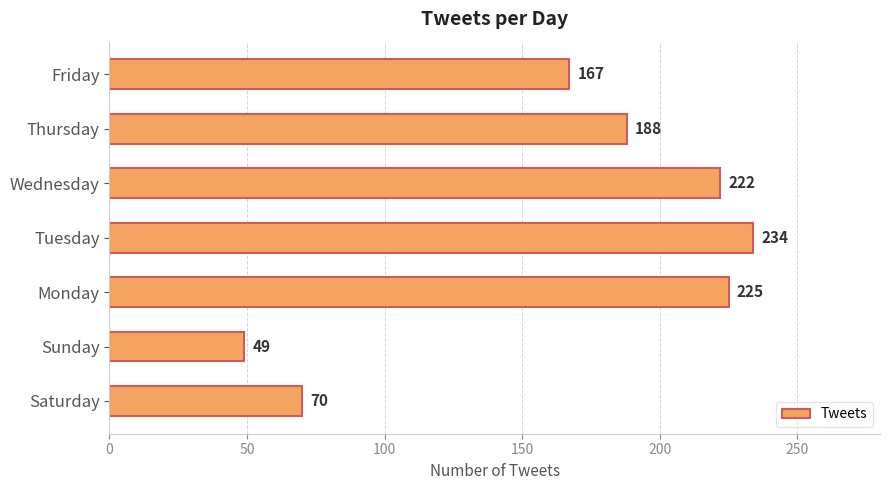

Reading bottom to top, extract all data points from this chart.

Saturday=70	Sunday=49	Monday=225	Tuesday=234	Wednesday=222	Thursday=188	Friday=167